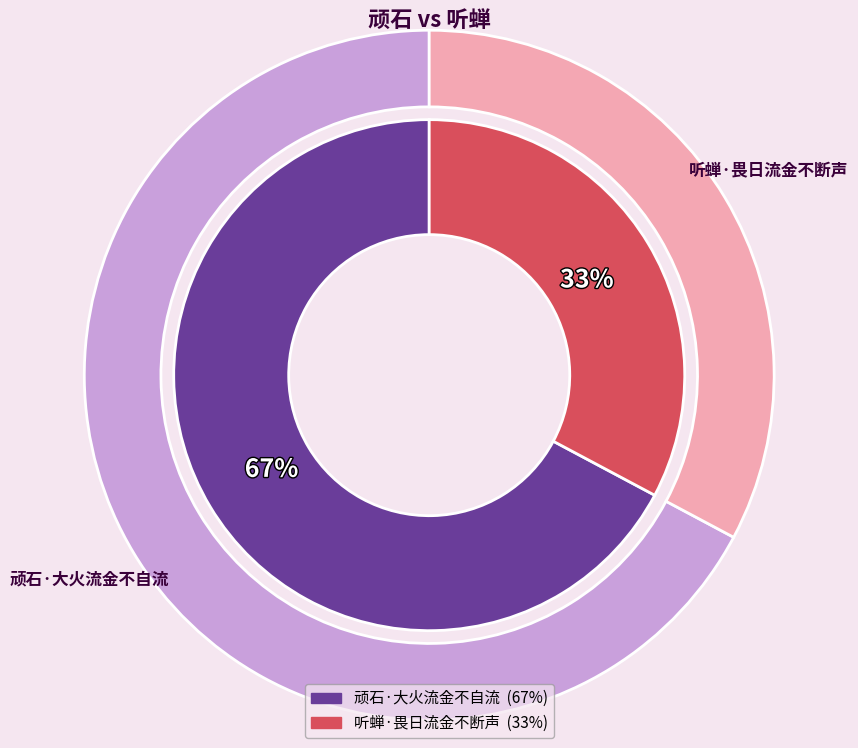

What is the total percentage of 顽石·大火流金不自流 and 听蝉·畏日流金不断声?

100.0%